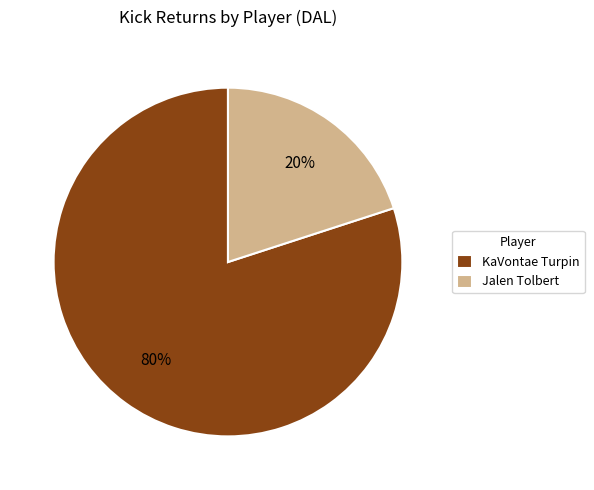

Does Jalen Tolbert represent more than half of the total?

No